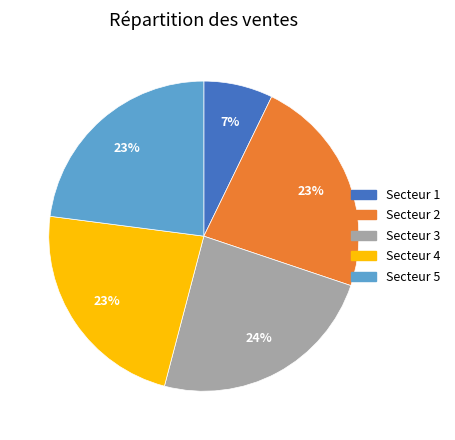

Is there any slice that represents more than half of the pie?

No